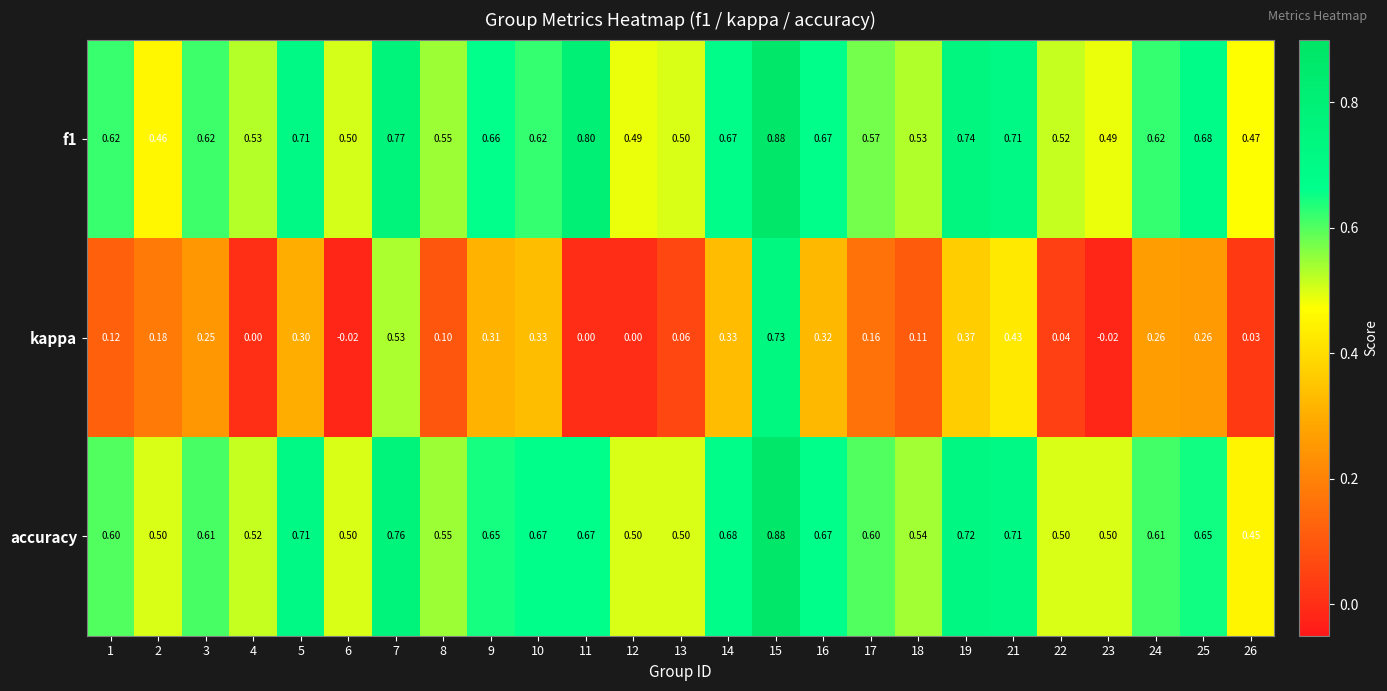

Which category has the highest value across all series?

15